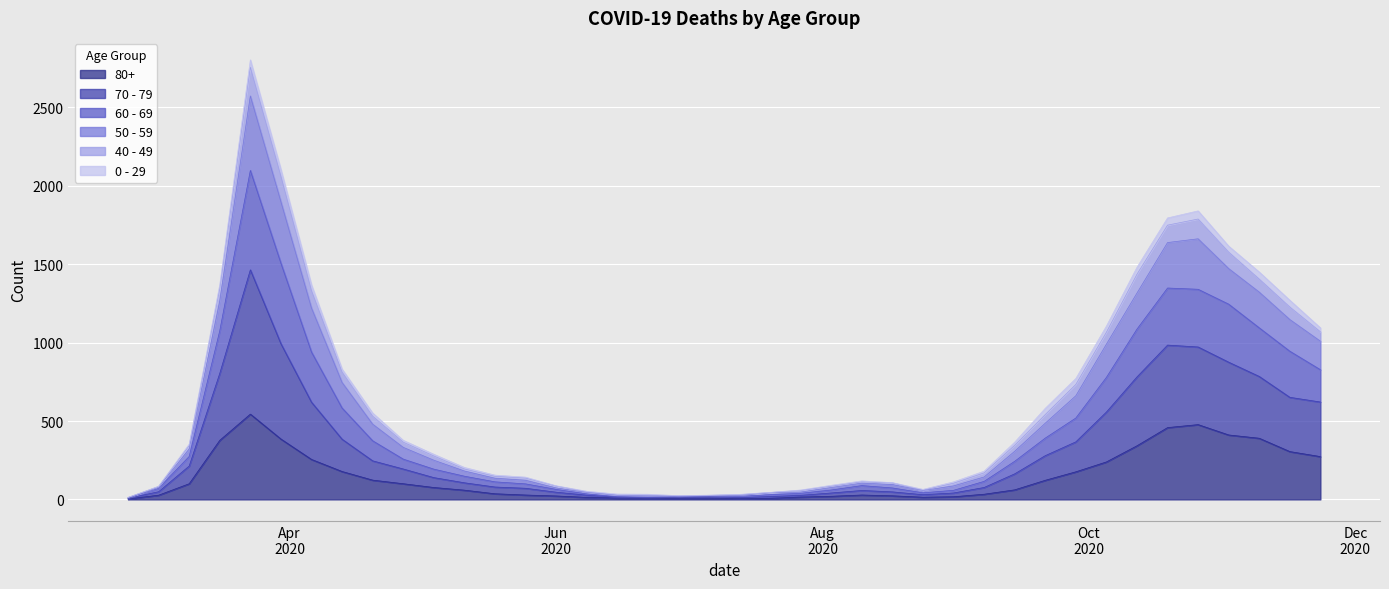

True or false: 60 - 69 has more than 2 interior local peaks.

True